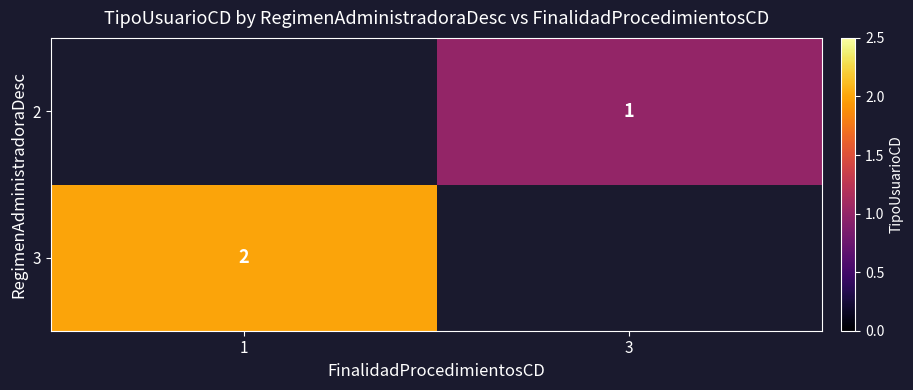

Is it true that 3 equals 1 at 1?

False